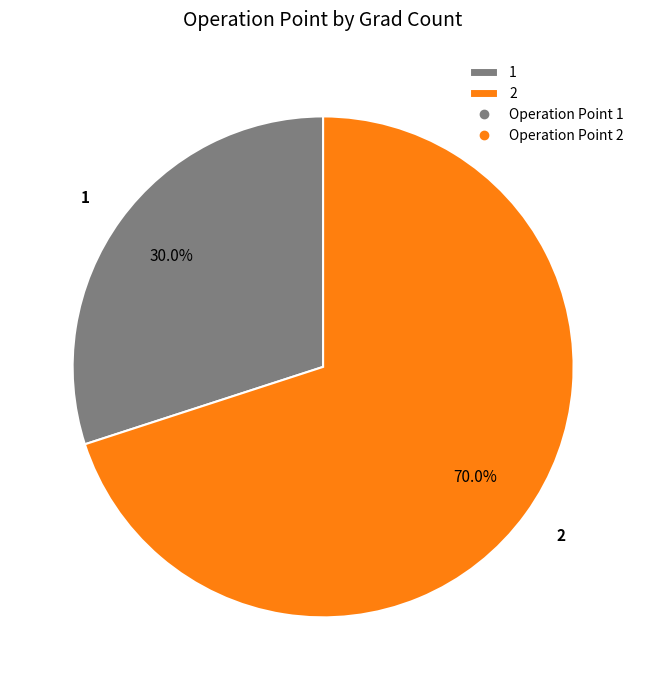

How many slices are in this pie chart?

2